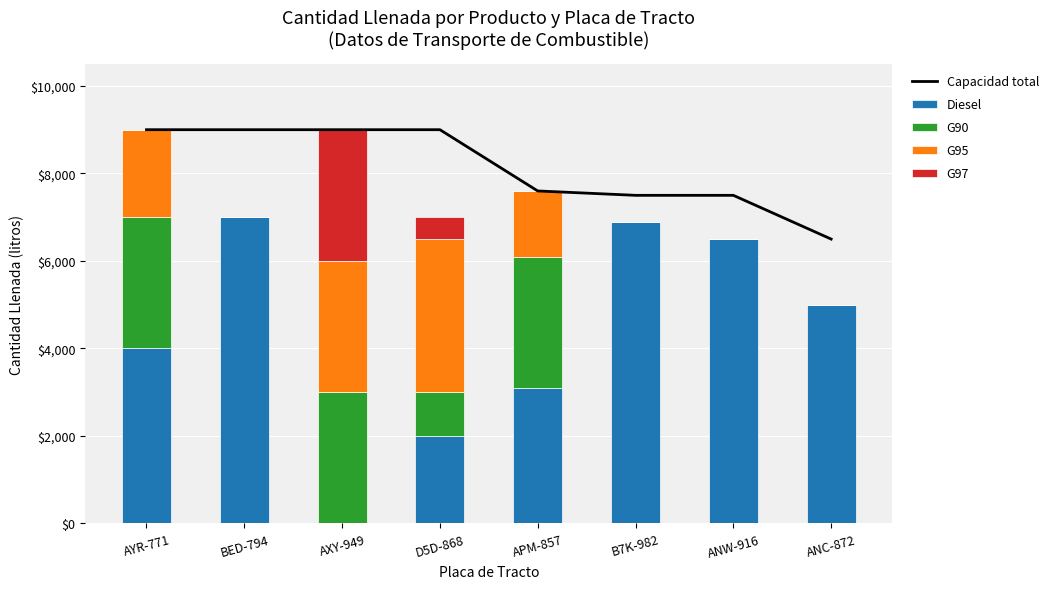

Which series has the widest spread of values?

Diesel